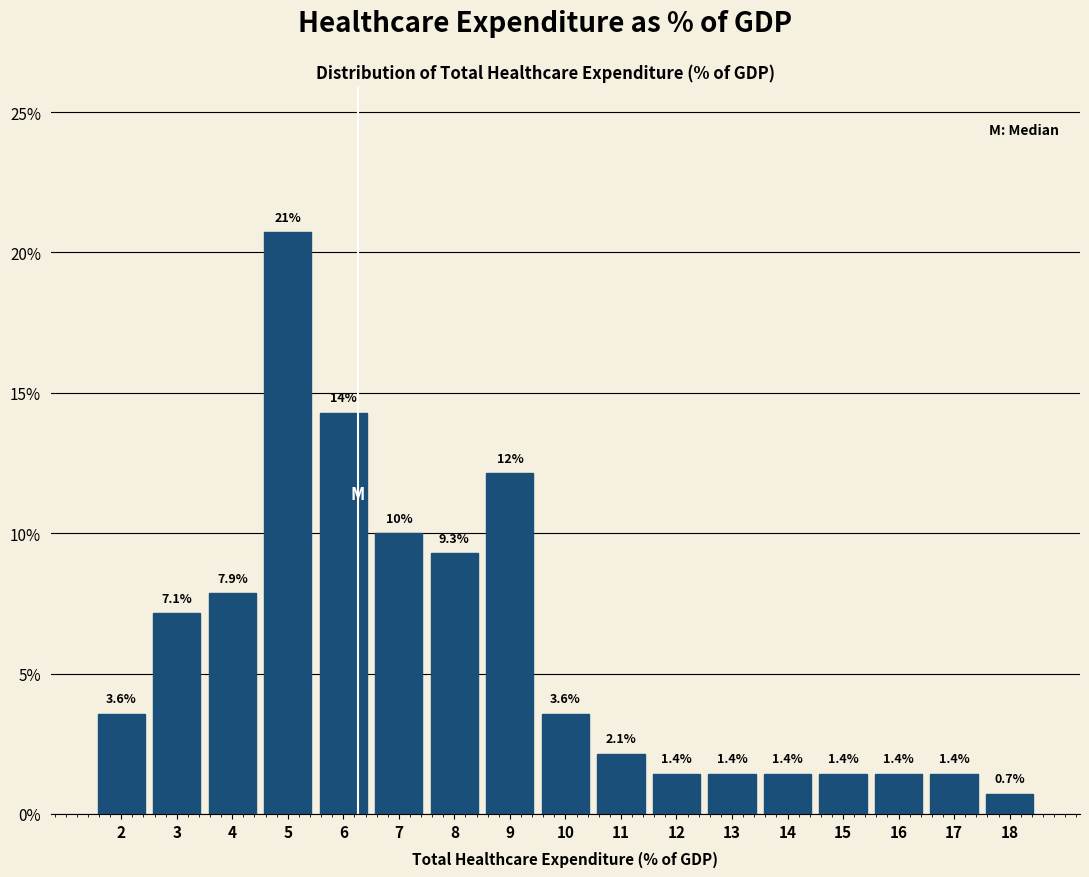

Reading right to left, extract all data points from this chart.

0.7	1.4	1.4	1.4	1.4	1.4	1.4	2.1	3.6	12.1	9.3	10.0	14.3	20.7	7.9	7.1	3.6